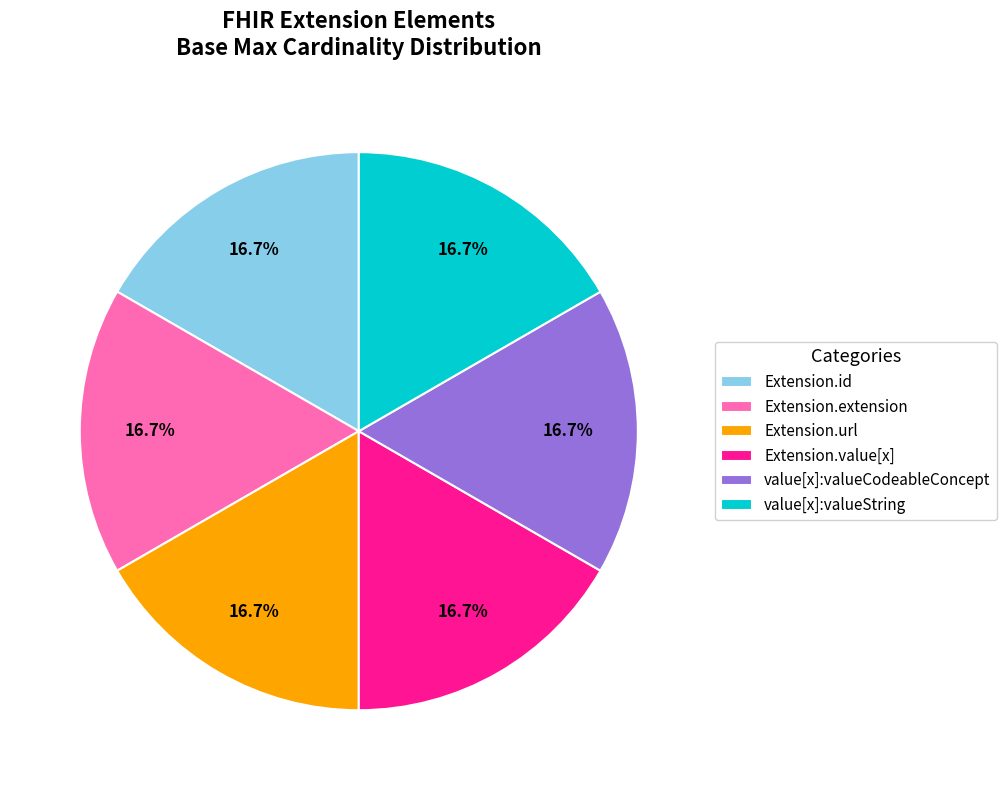

Does Extension.value[x] represent more than half of the total?

No